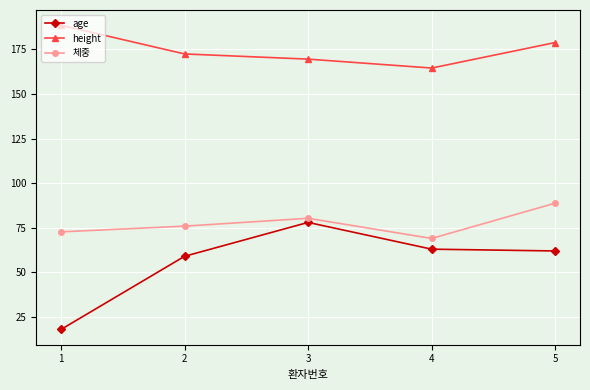

What is the spread (max minus min) of values at 1?

170.5